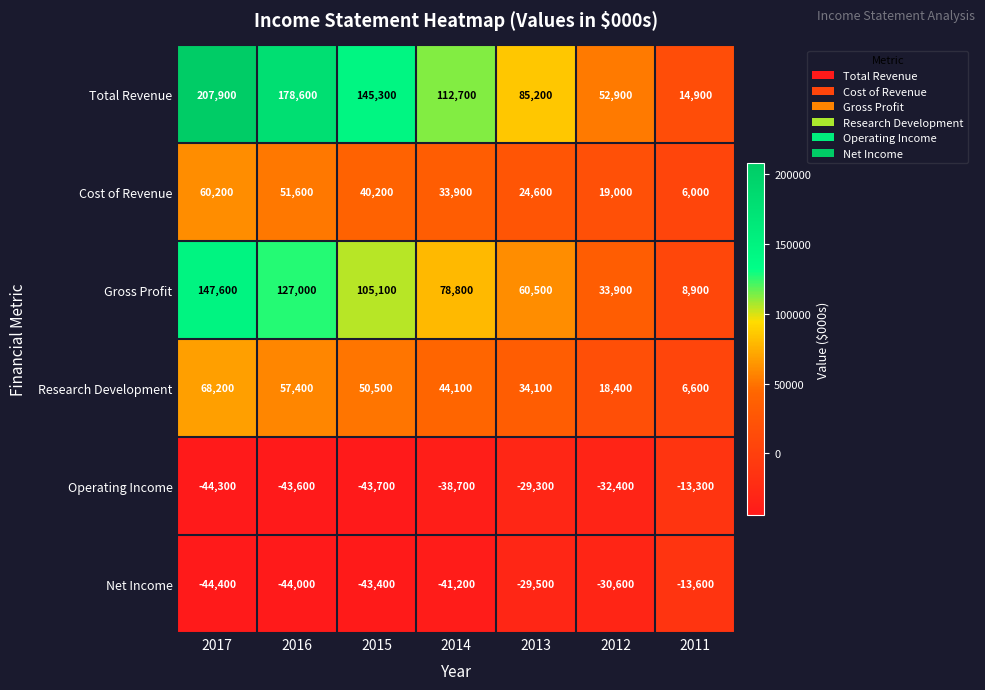

Which label corresponds to the smallest value in the chart?

2017